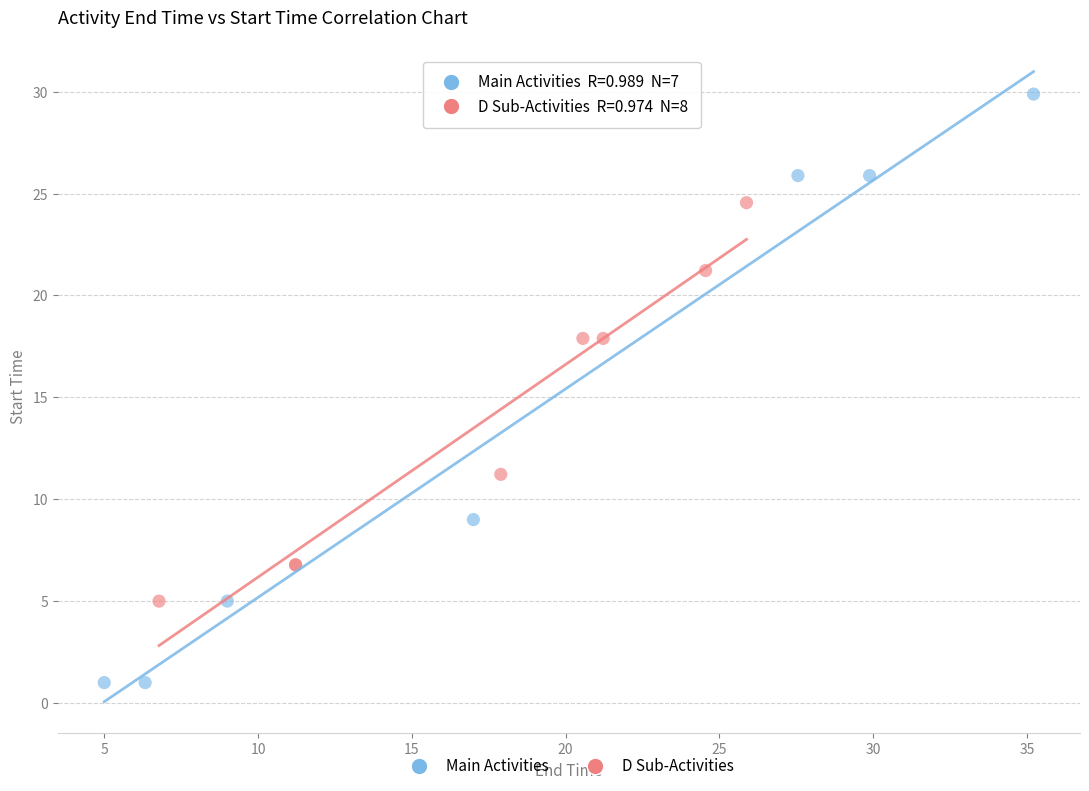

Which series reaches the maximum Y coordinate?

Main Activities